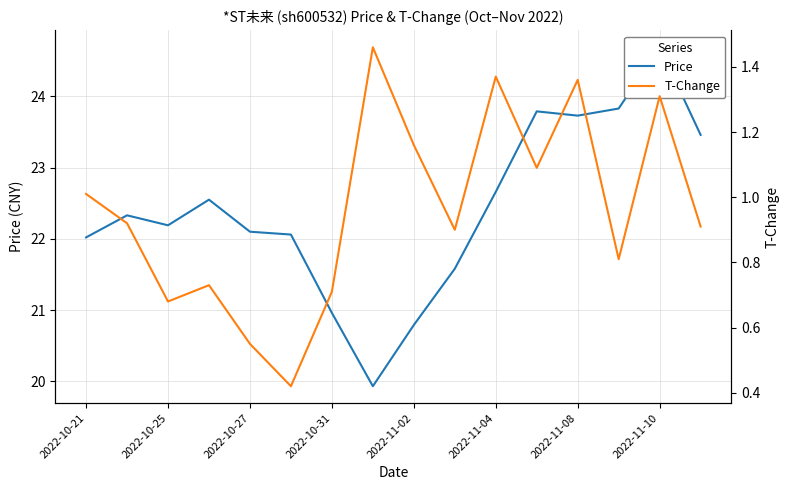

At which label does Price first exceed 22?

2022-10-21